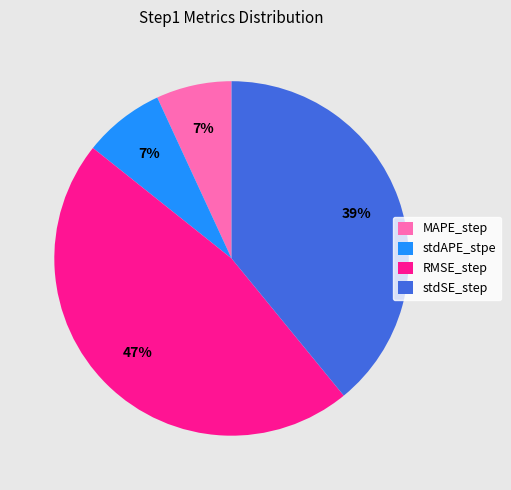

What is the largest slice in the pie chart?

RMSE_step